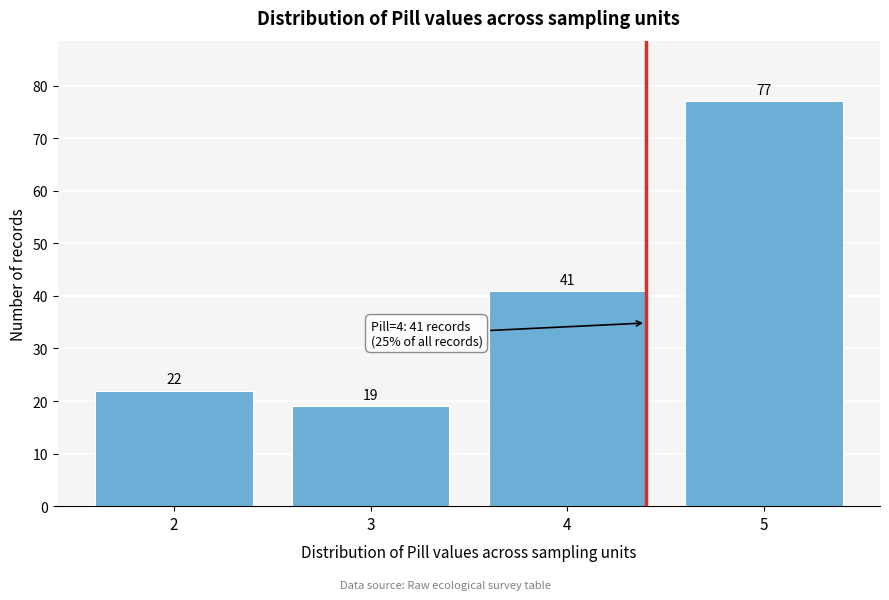

Reading left to right, list all the values displayed in this chart.

2=22	3=19	4=41	5=77